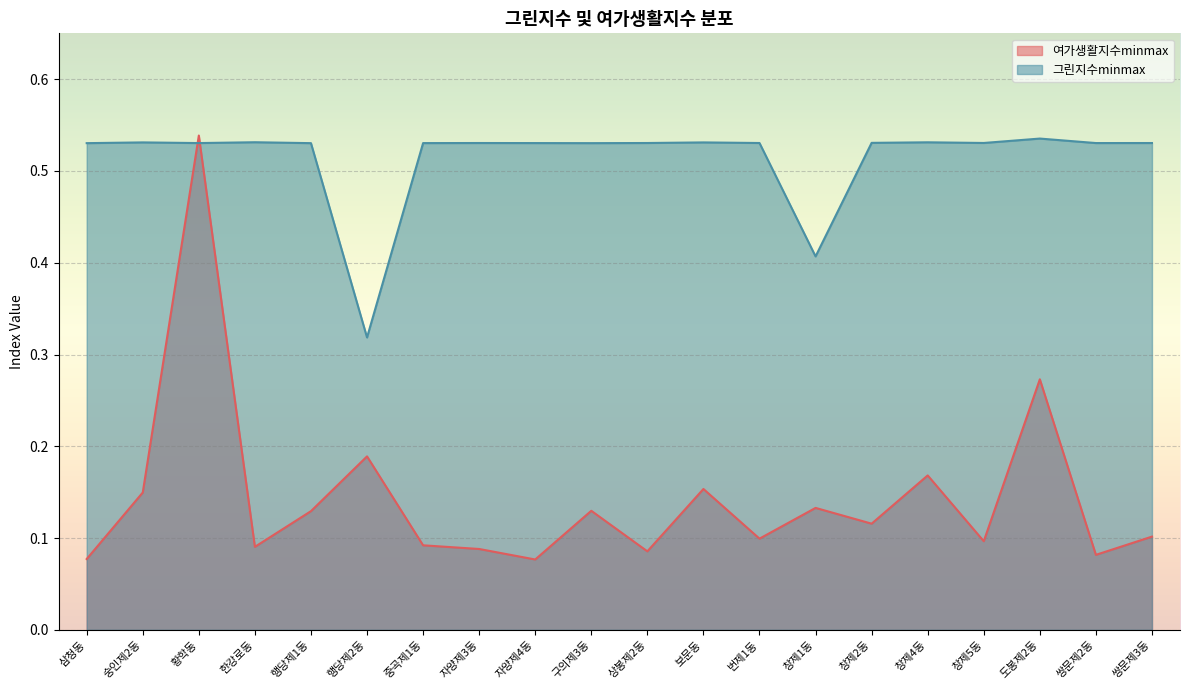

How many 여가생활지수minmax values are between 0 and 1?

20